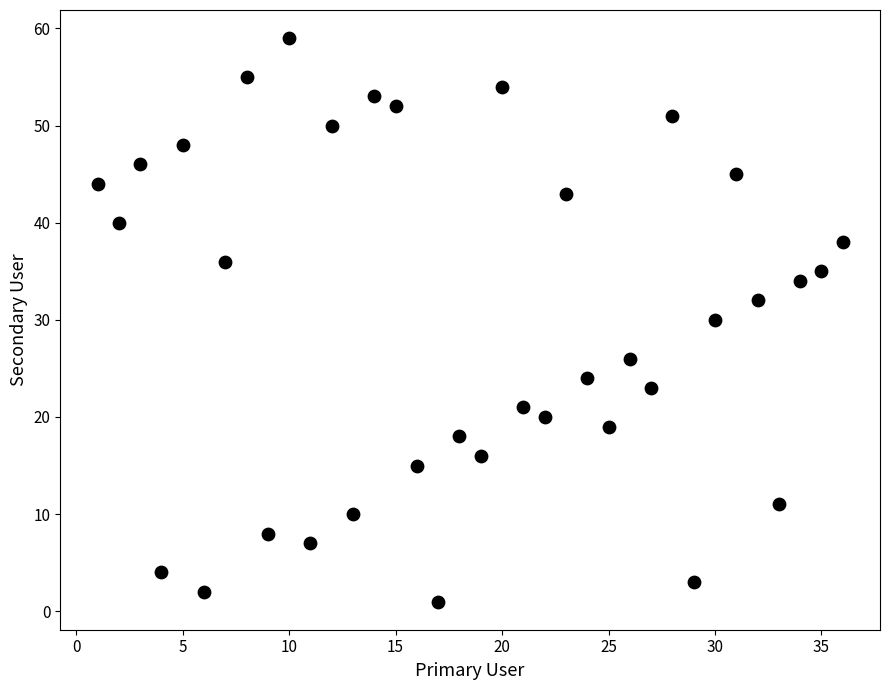

What is the range of X values (max minus min)?

35